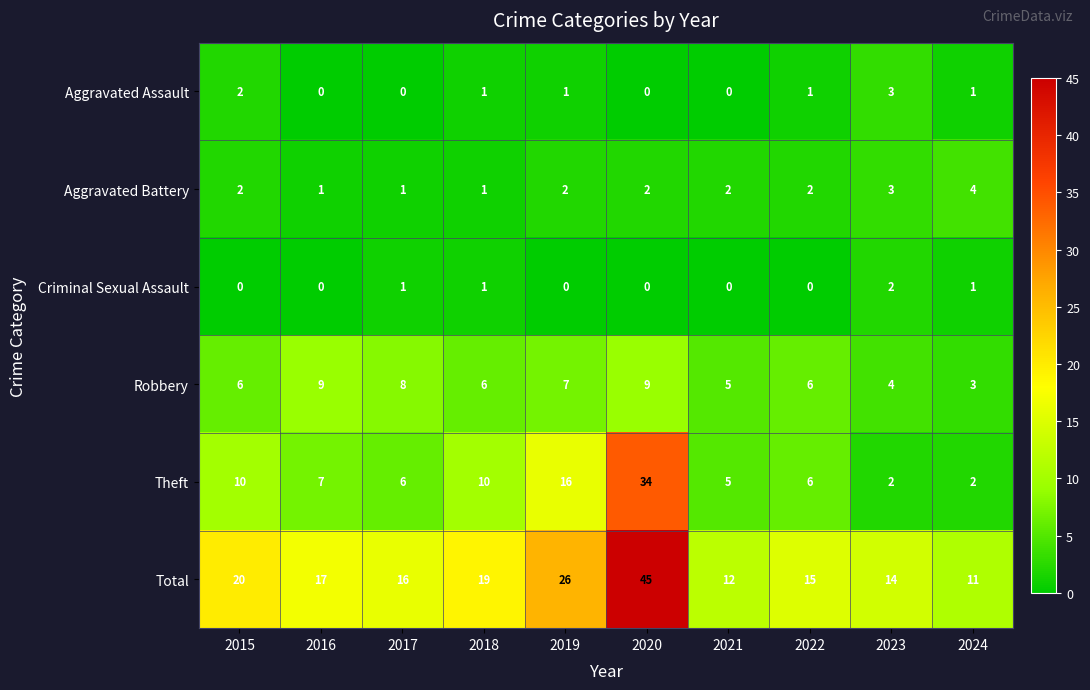

List the series in order of their peak value, lowest first.

Criminal Sexual Assault, Aggravated Assault, Aggravated Battery, Robbery, Theft, Total